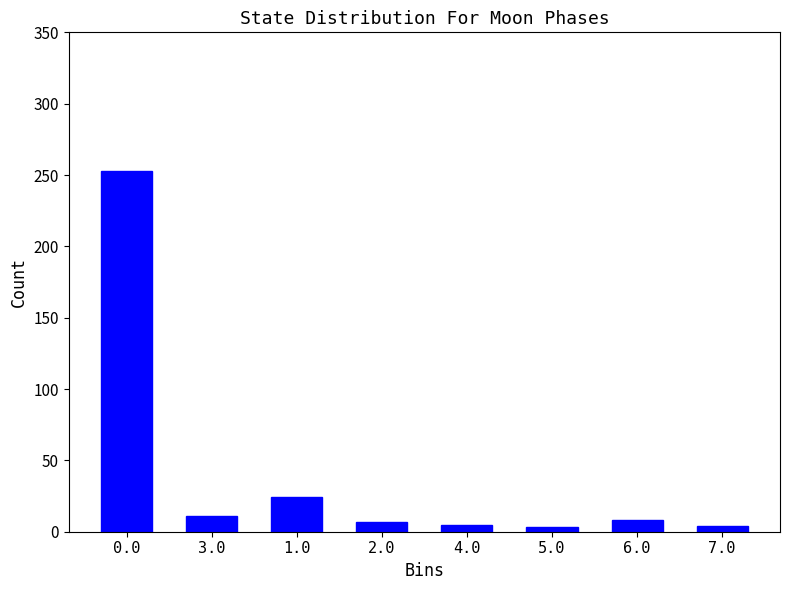

What is the change in value from 1.0 to 6.0?

-16